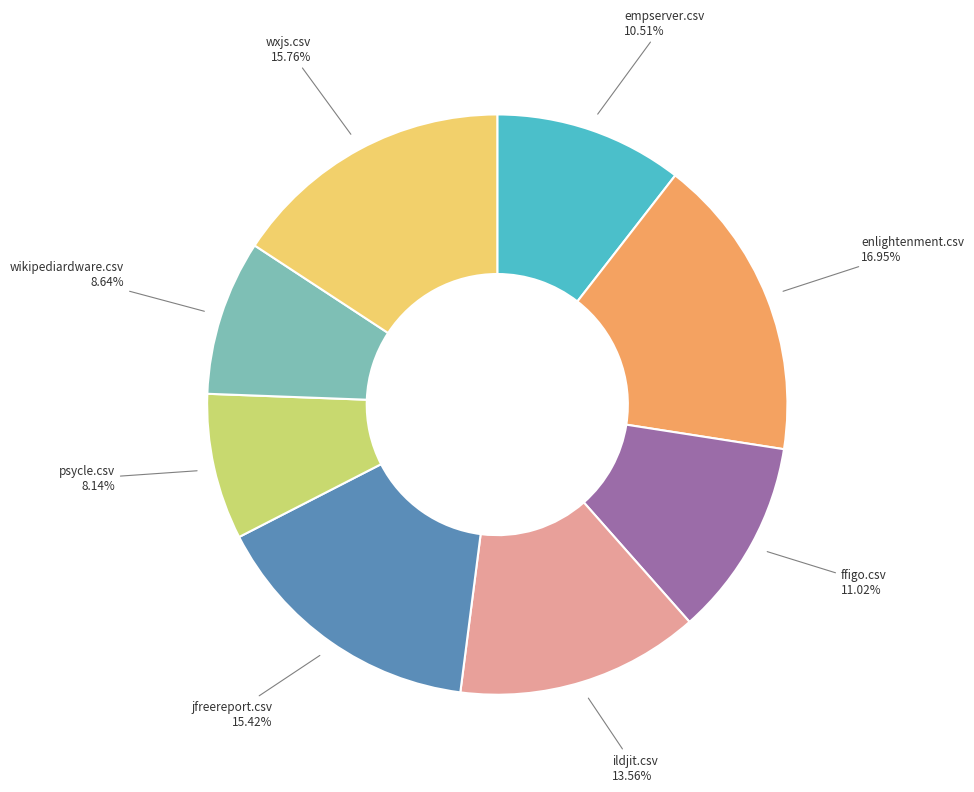

Which has a higher value, ffigo.csv 11.02% or jfreereport.csv 15.42%?

jfreereport.csv 15.42%